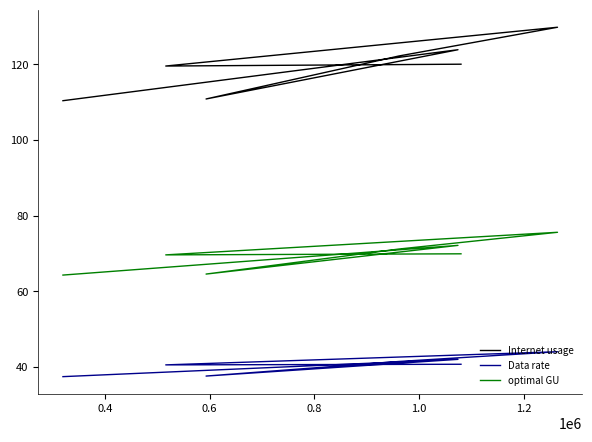

Is the value of Data rate at 0.4 greater than the value of optimal GU at 0.6?

No